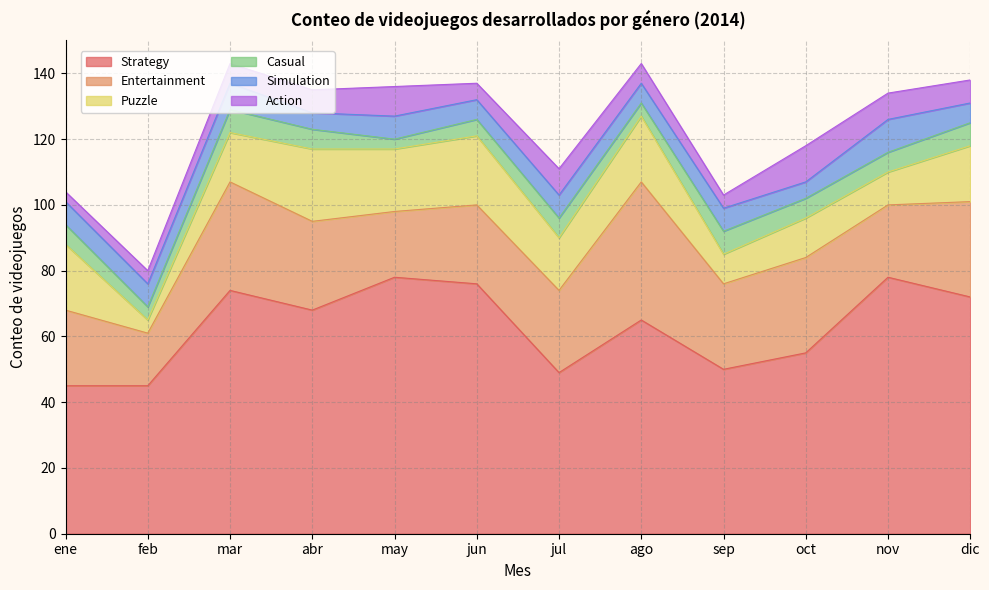

Which series has the widest spread of values?

Strategy